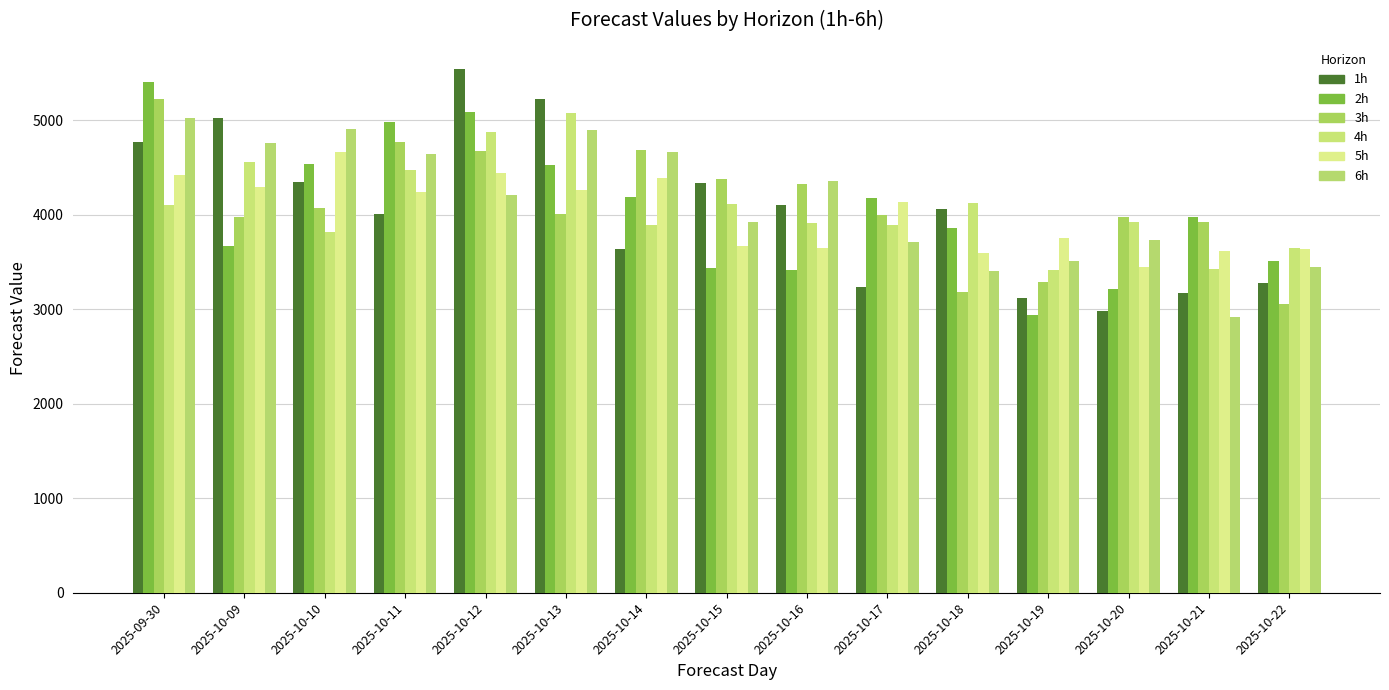

The value of 1h at 2025-10-11 is 4003.0. True or false?

True